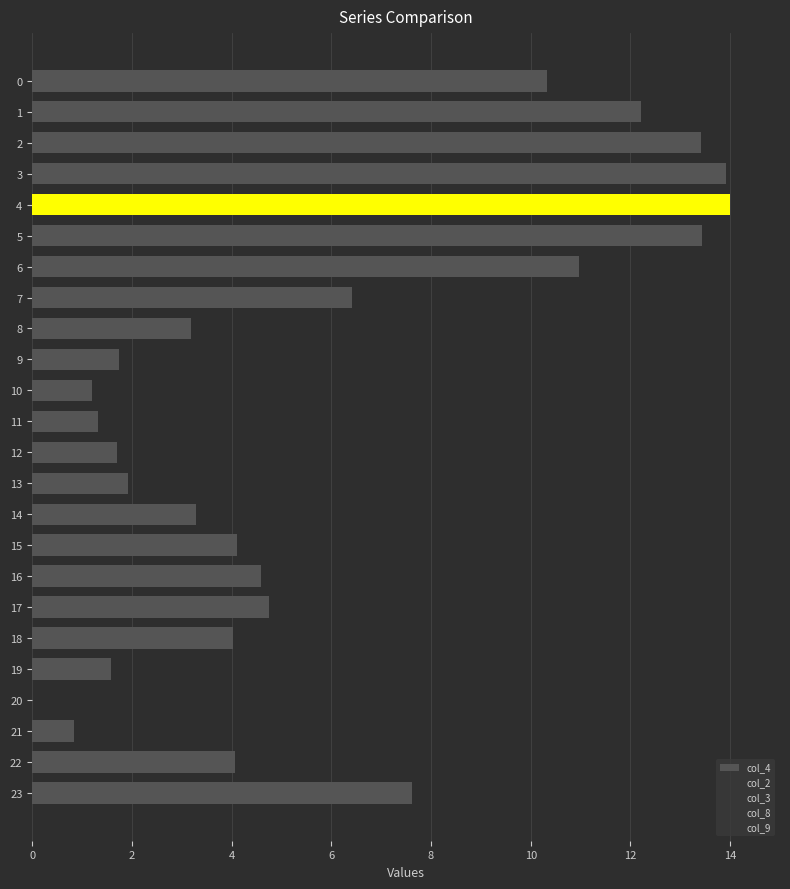

How many positive values are there?

23